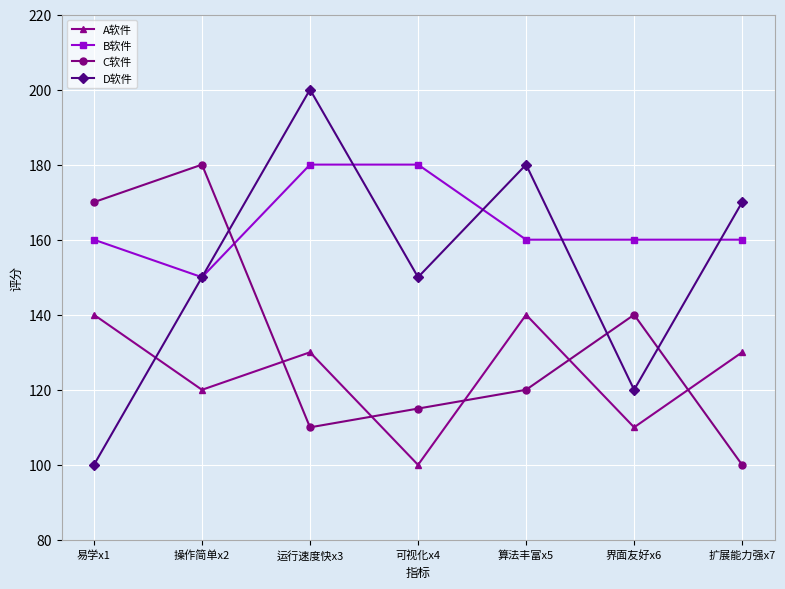

Rank the series by their average value, from lowest to highest.

A软件, C软件, D软件, B软件